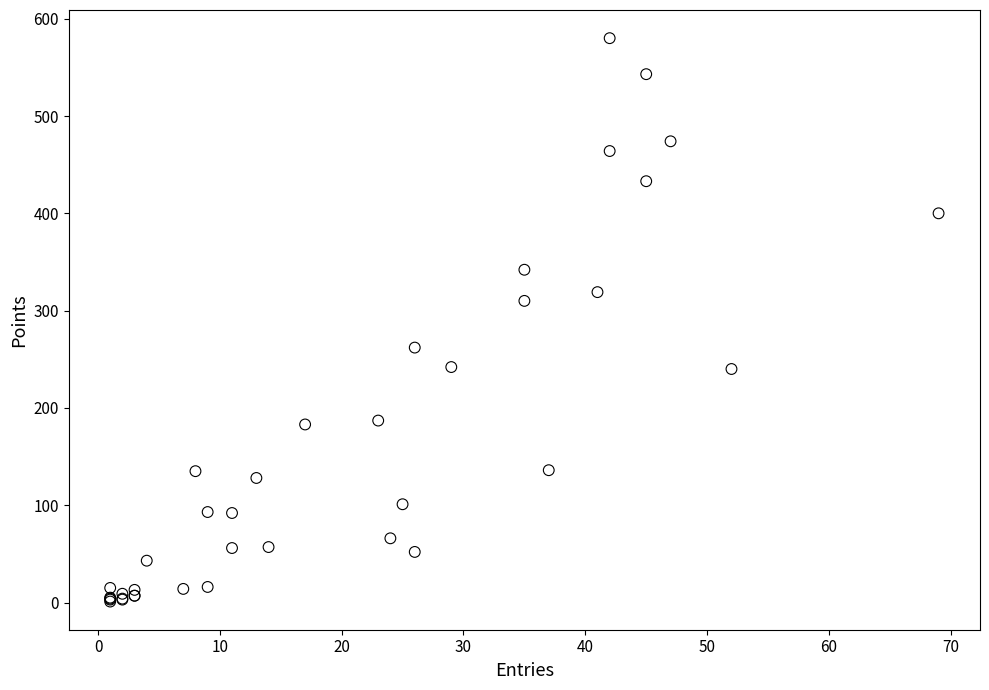

What Y value in the scatter plot is closest to 290?

310